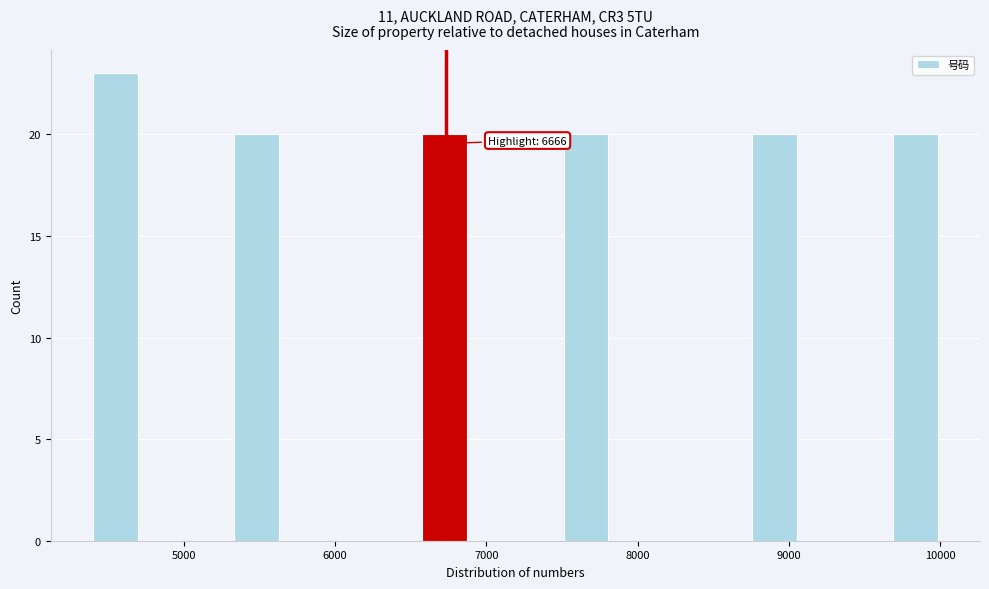

Read against the x-axis, roughly where is the centre of the tallest bar?

4500